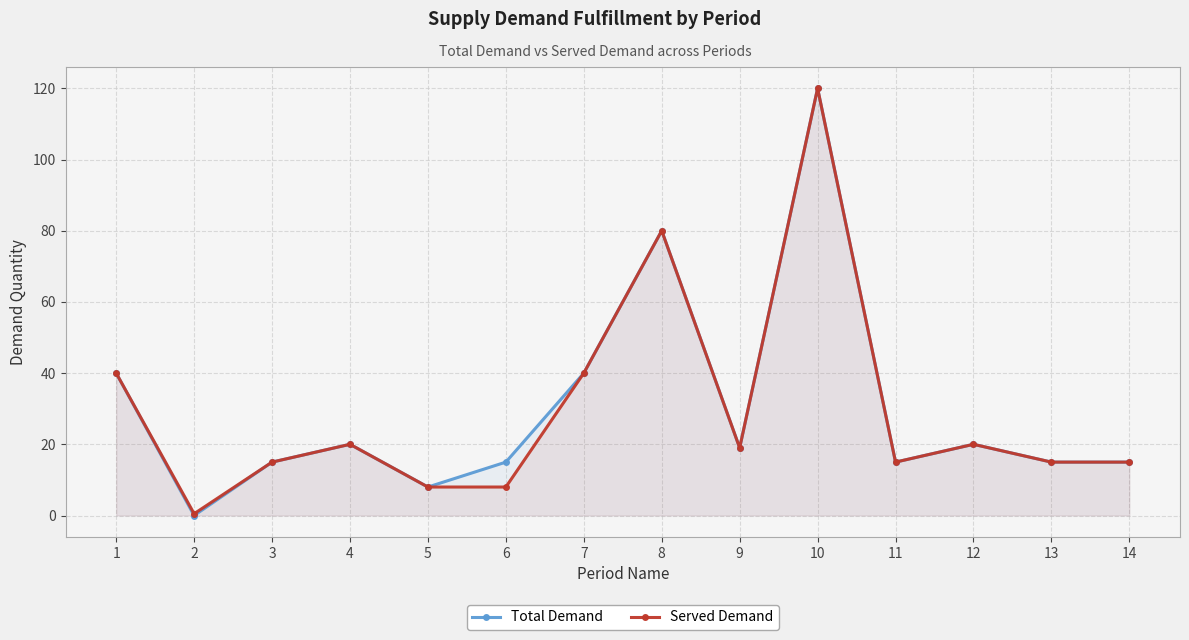

True or false: Total Demand and Served Demand intersect in this chart.

False